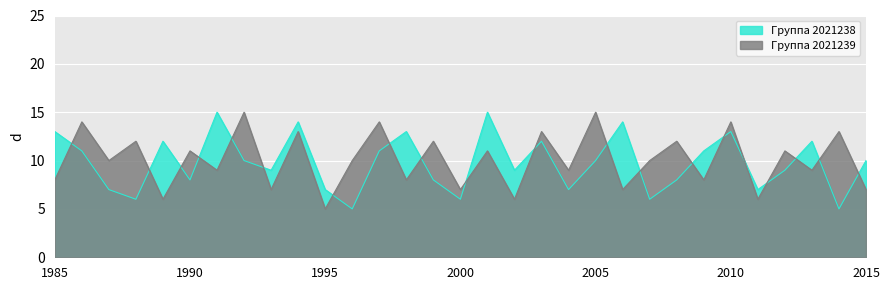

What is the total value across all series at 17?

26